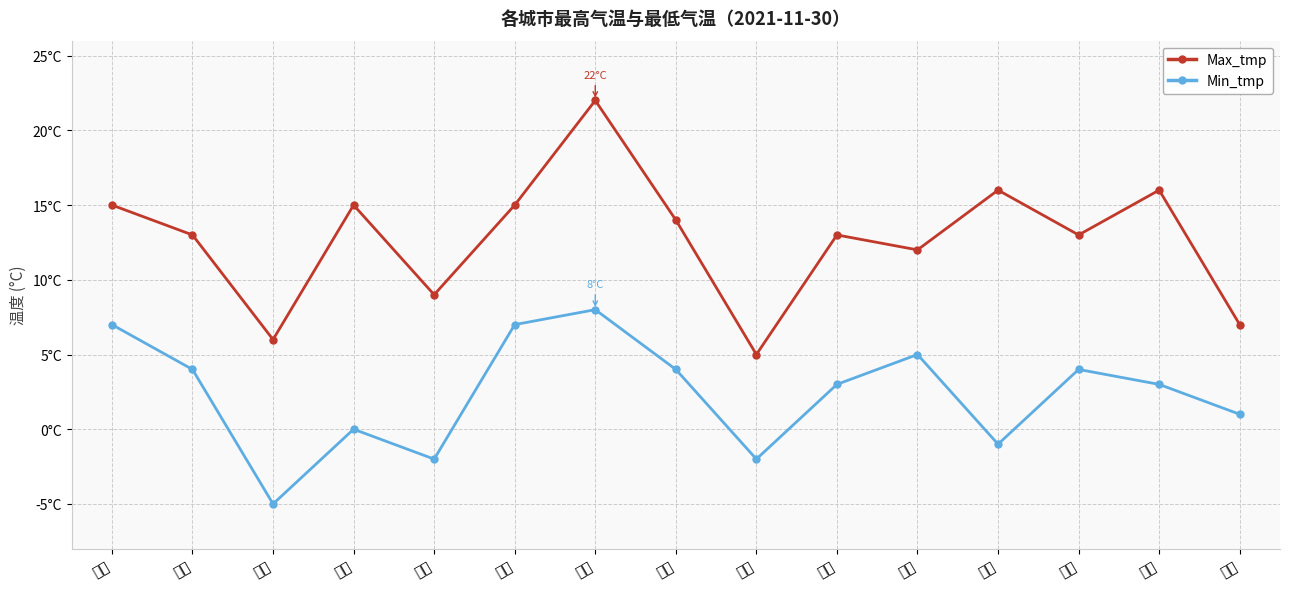

What is the difference between the Max_tmp values at 南京 and 西安?

7